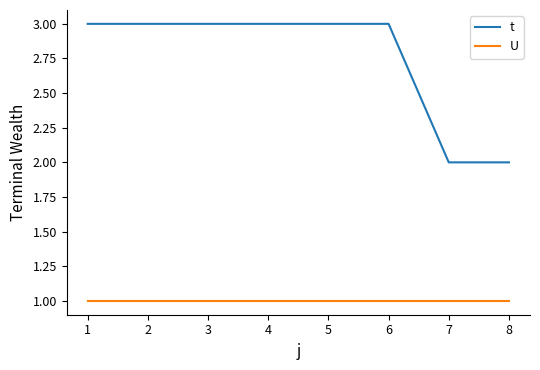

True or false: U and t cross at least once.

False